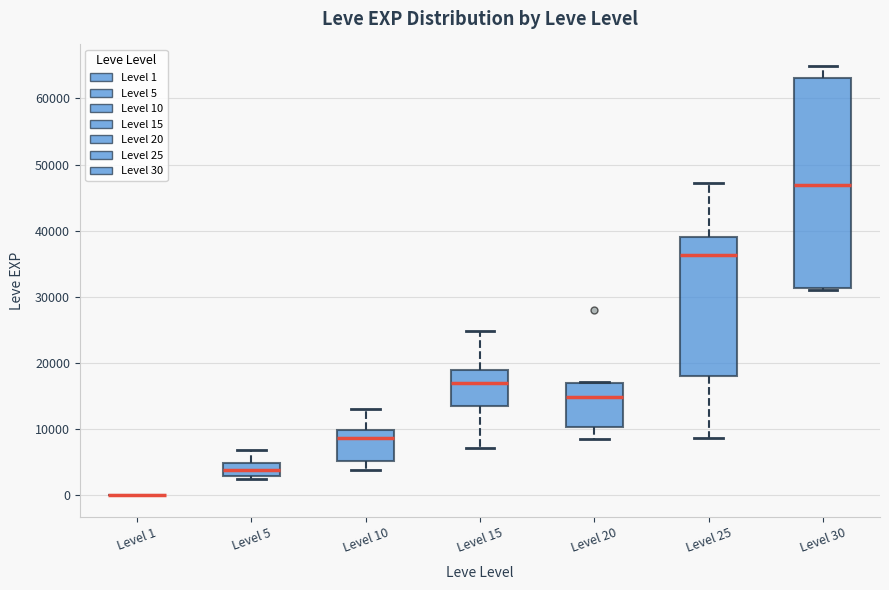

Comparing the boxes themselves (not the whiskers), which one is the tallest?

Level 30